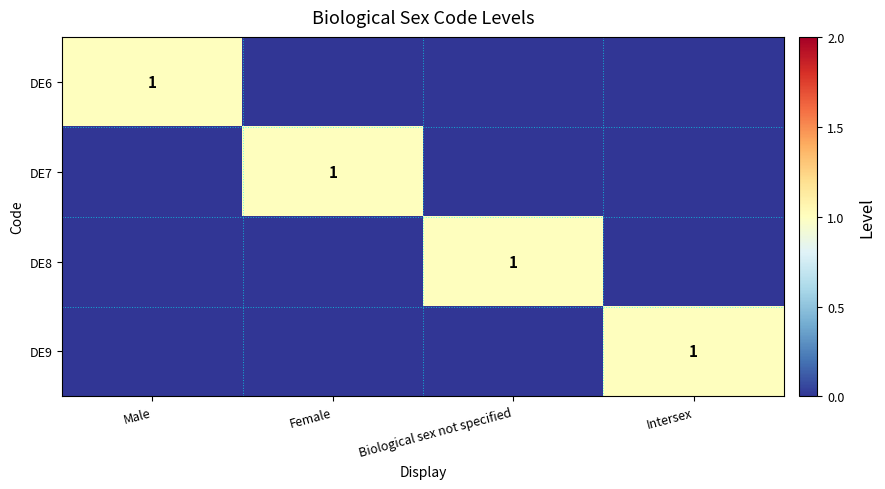

The DE8 series shows 1 at Biological sex not specified. True or false?

True